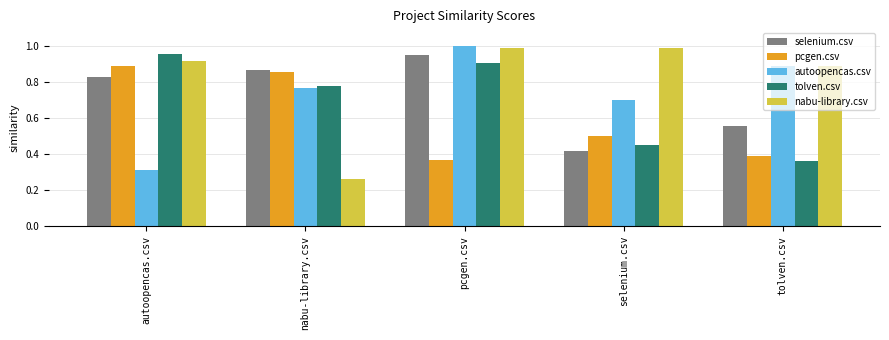

Which category has the highest value in the tolven.csv series?

autoopencas.csv